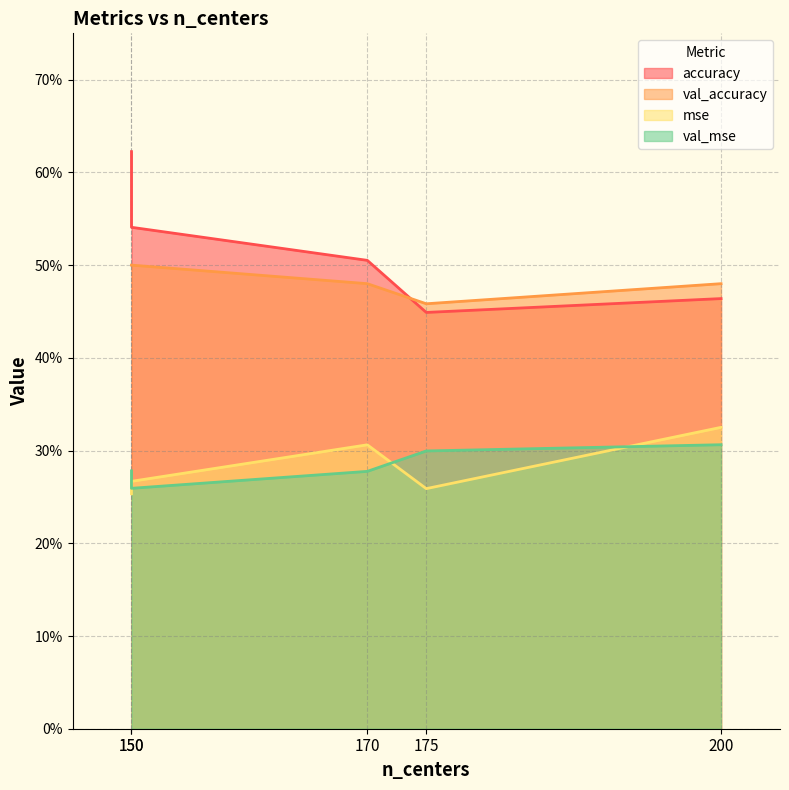

Reading left to right, list all the values displayed in this chart.

accuracy: 0.5	0.5	0.5	0.6	0.4
val_accuracy: 0.5	0.5	0.5	0.5	0.5
mse: 0.3	0.3	0.3	0.3	0.3
val_mse: 0.3	0.3	0.3	0.3	0.3